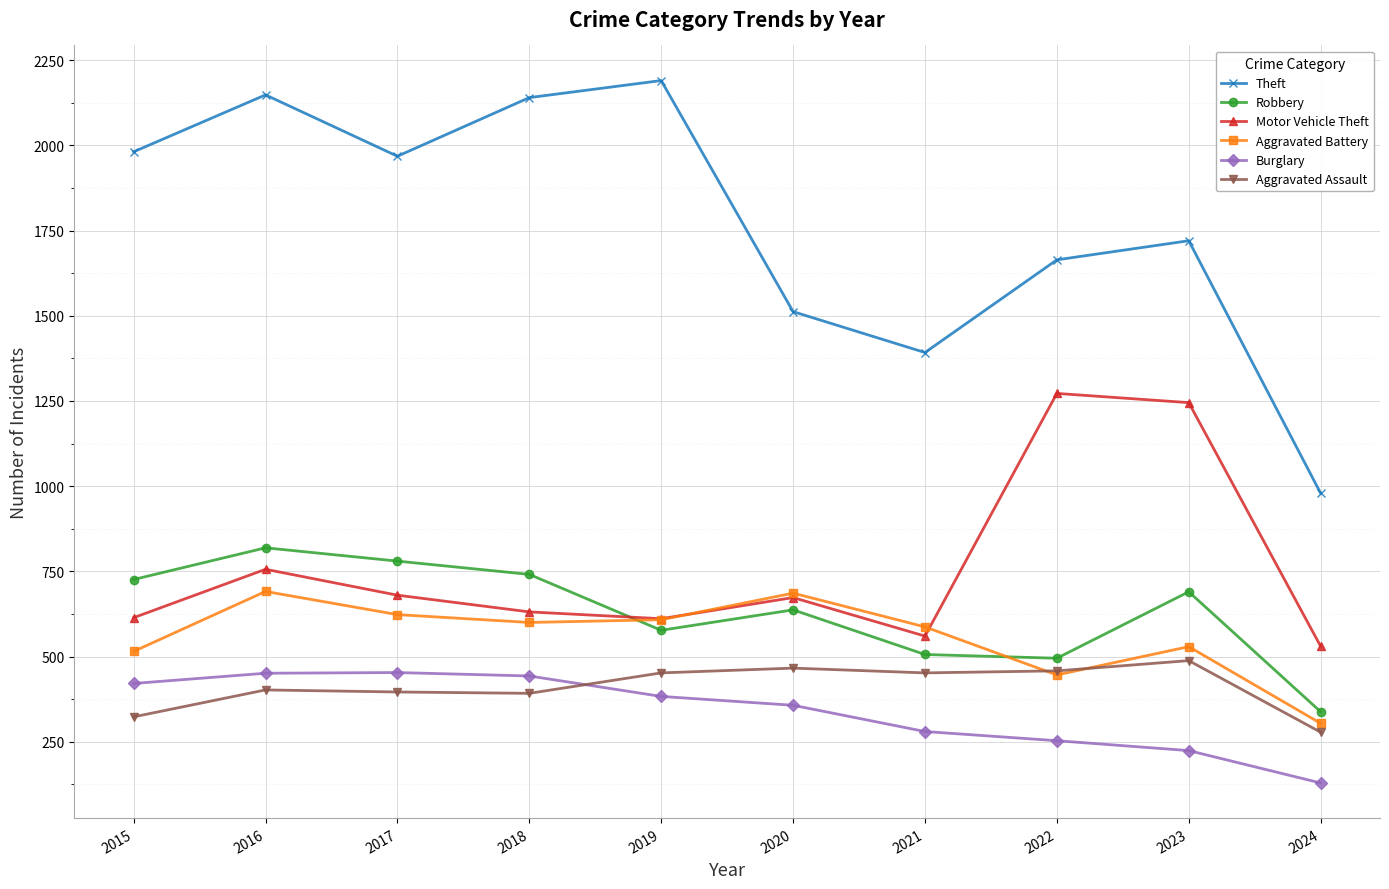

At which label does Aggravated Assault reach its peak?

2023